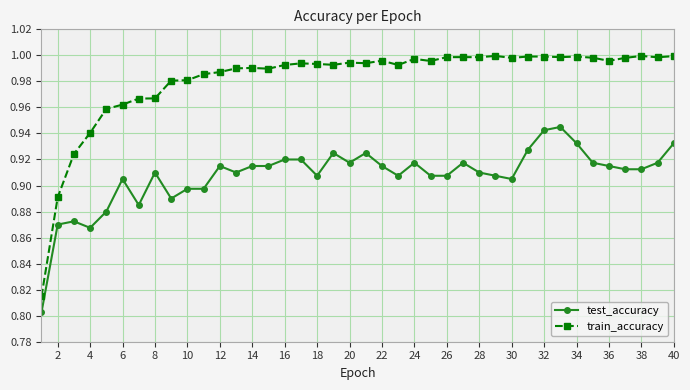

Which series has the widest spread of values?

train_accuracy